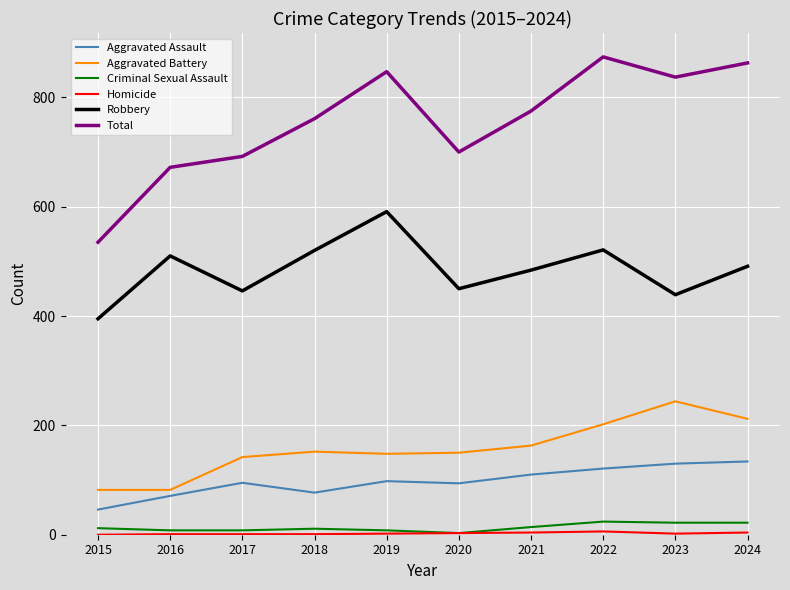

Which series changed the most between 2017 and 2023?

Total